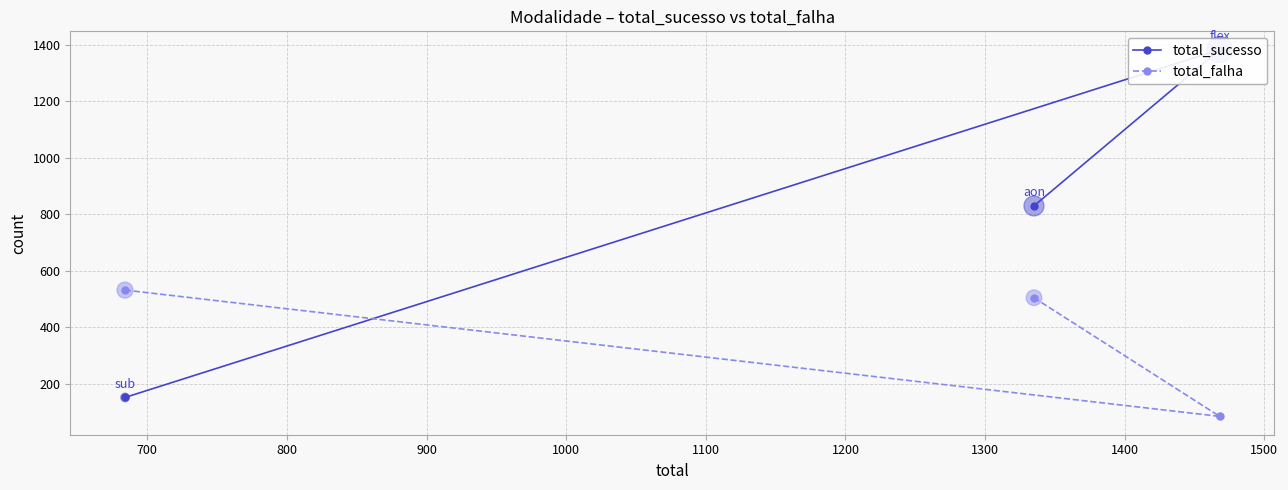

Which series reaches the minimum Y coordinate?

total_falha